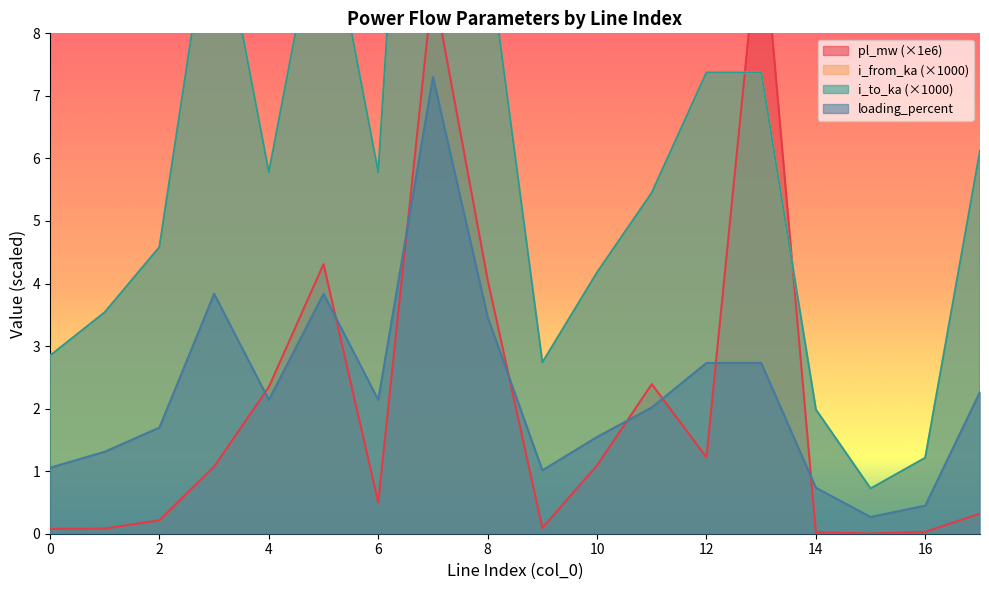

True or false: loading_percent and i_from_ka intersect in this chart.

False